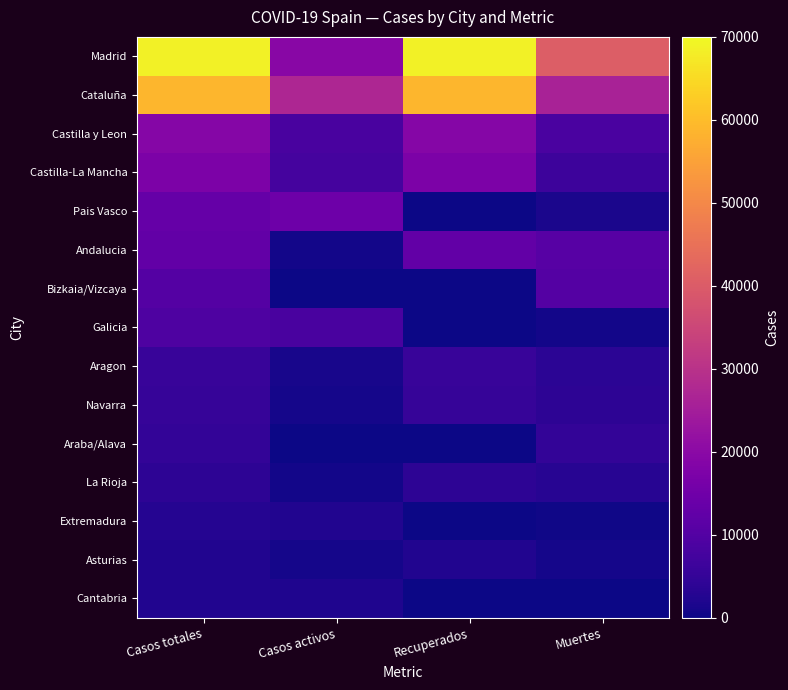

Reading left to right, list all the values displayed in this chart.

Madrid: Casos totales=68852	Casos activos=19425	Recuperados=68852	Muertes=40736
Cataluña: Casos totales=59019	Casos activos=27229	Recuperados=59019	Muertes=26203
Castilla y Leon: Casos totales=18907	Casos activos=8267	Recuperados=18907	Muertes=8716
Castilla-La Mancha: Casos totales=17259	Casos activos=7922	Recuperados=17259	Muertes=6392
Pais Vasco: Casos totales=13156	Casos activos=14646	Recuperados=0	Muertes=1418
Andalucia: Casos totales=12679	Casos activos=604	Recuperados=12679	Muertes=10671
Bizkaia/Vizcaya: Casos totales=10332	Casos activos=0	Recuperados=0	Muertes=10332
Galicia: Casos totales=9041	Casos activos=8409	Recuperados=28	Muertes=604
Aragon: Casos totales=5695	Casos activos=1097	Recuperados=5695	Muertes=3772
Navarra: Casos totales=5259	Casos activos=864	Recuperados=5259	Muertes=3905
Araba/Alava: Casos totales=4868	Casos activos=0	Recuperados=0	Muertes=4868
La Rioja: Casos totales=4051	Casos activos=583	Recuperados=4051	Muertes=3107
Extremadura: Casos totales=2919	Casos activos=2422	Recuperados=10	Muertes=487
Asturias: Casos totales=2425	Casos activos=1052	Recuperados=2425	Muertes=1063
Cantabria: Casos totales=2246	Casos activos=1981	Recuperados=62	Muertes=203